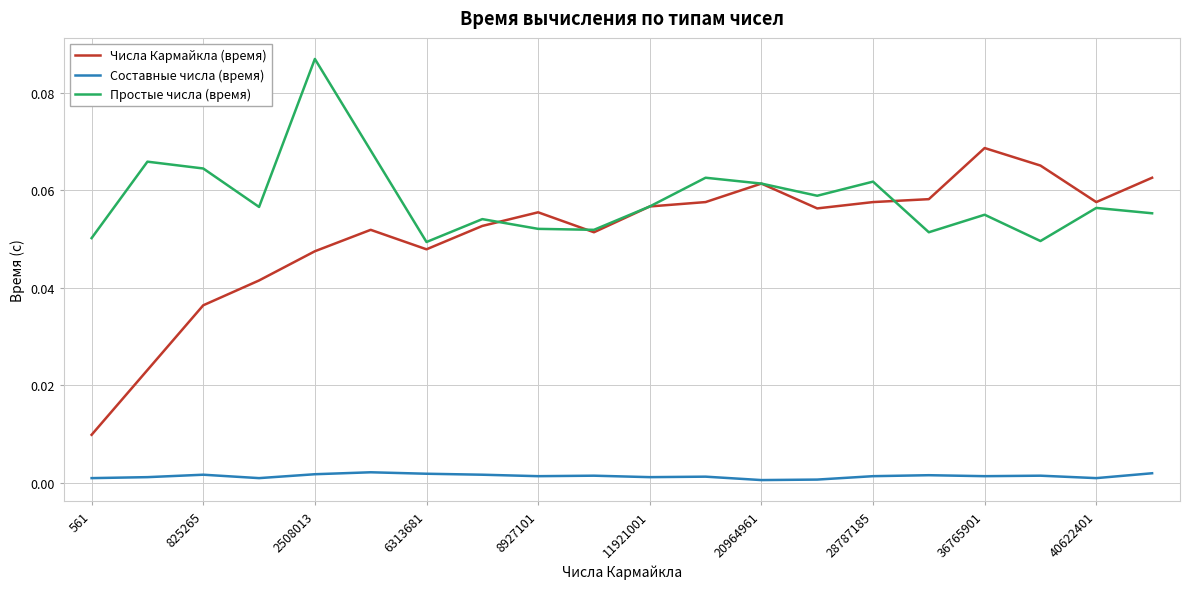

True or false: Составные числа (время) and Числа Кармайкла (время) intersect in this chart.

False